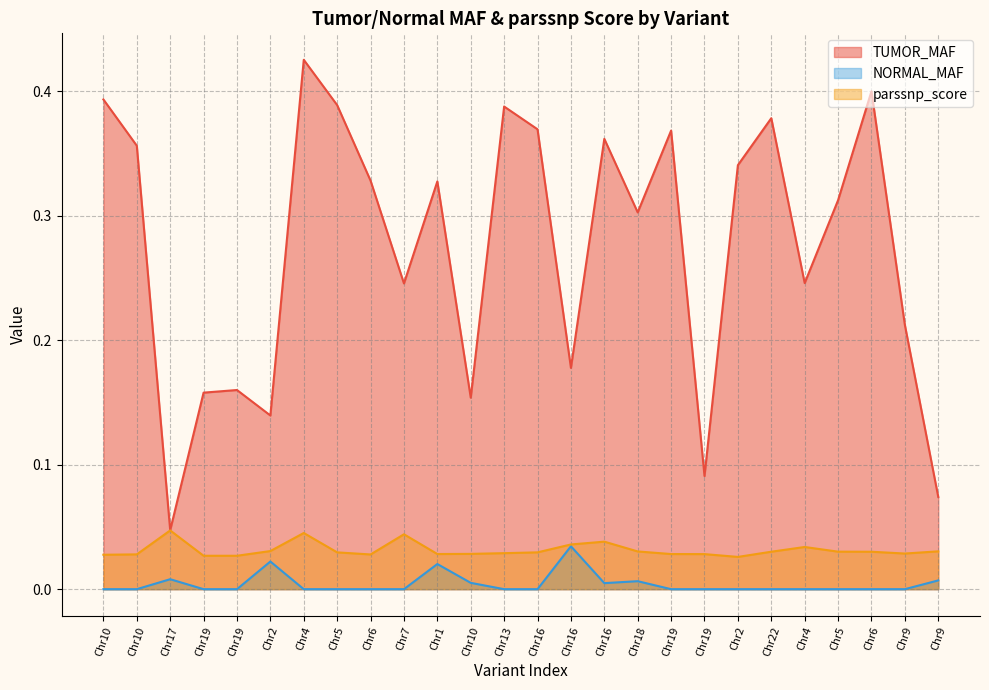

Where is TUMOR_MAF nearest to the value 0?

Chr17